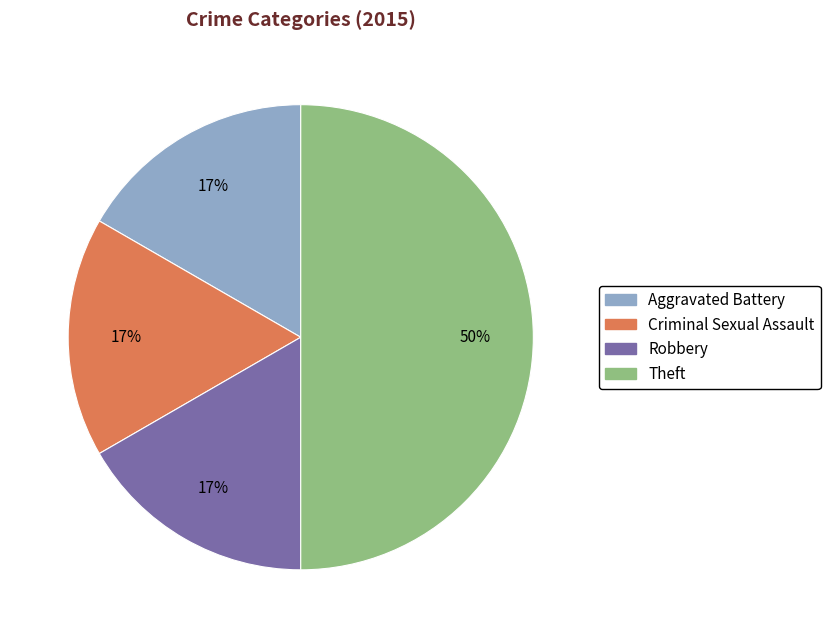

Approximately how many times larger is the value at Robbery compared to Theft?

0.3